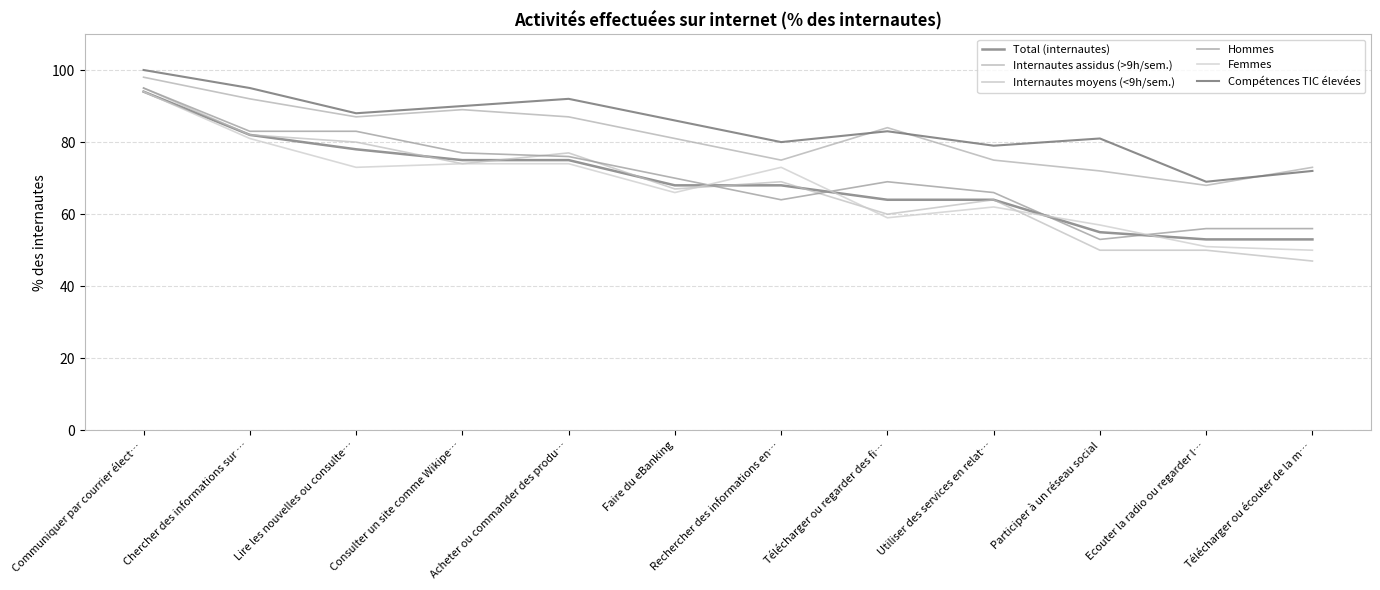

True or false: Compétences TIC élevées and Femmes cross at least once.

False